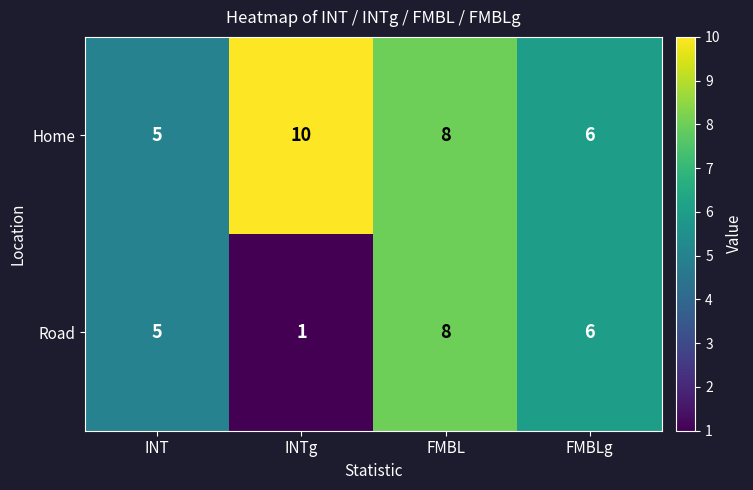

What is the total value across all series at INT?

10